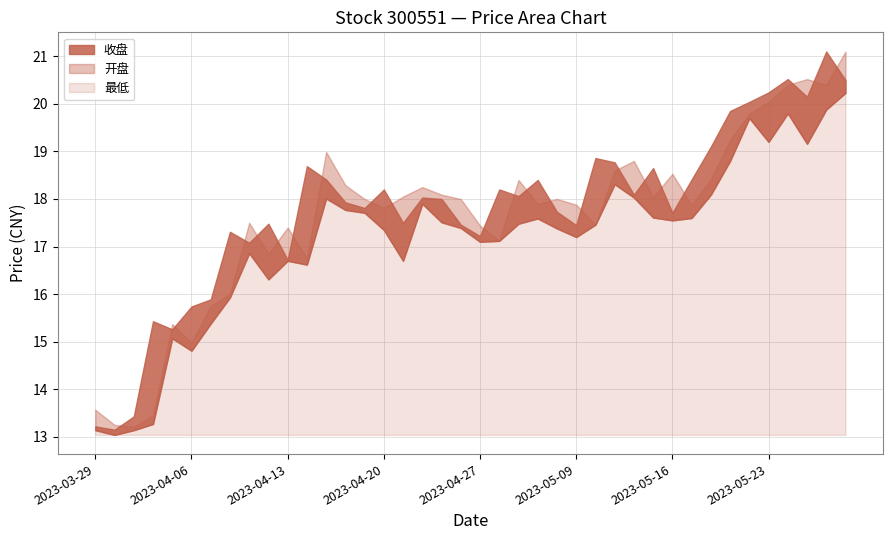

In 收盘, how many points are lower than both neighbors (excluding endpoints)?

12